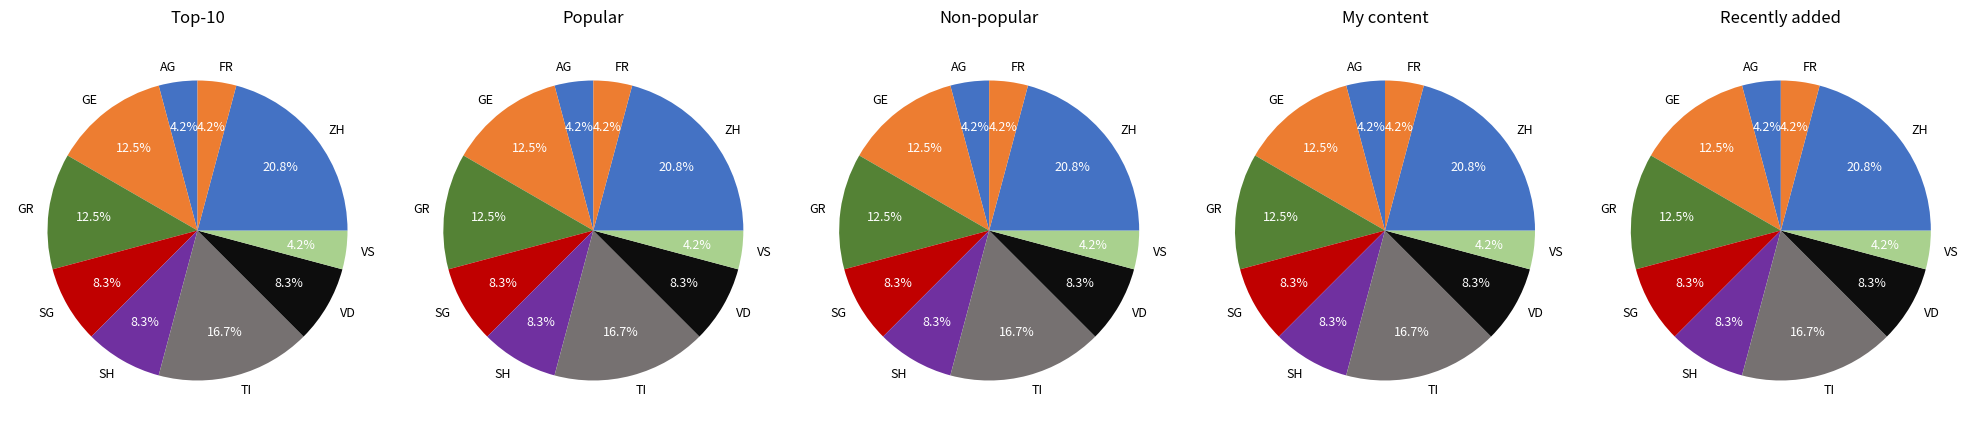

Is there any slice that represents more than half of the pie?

No